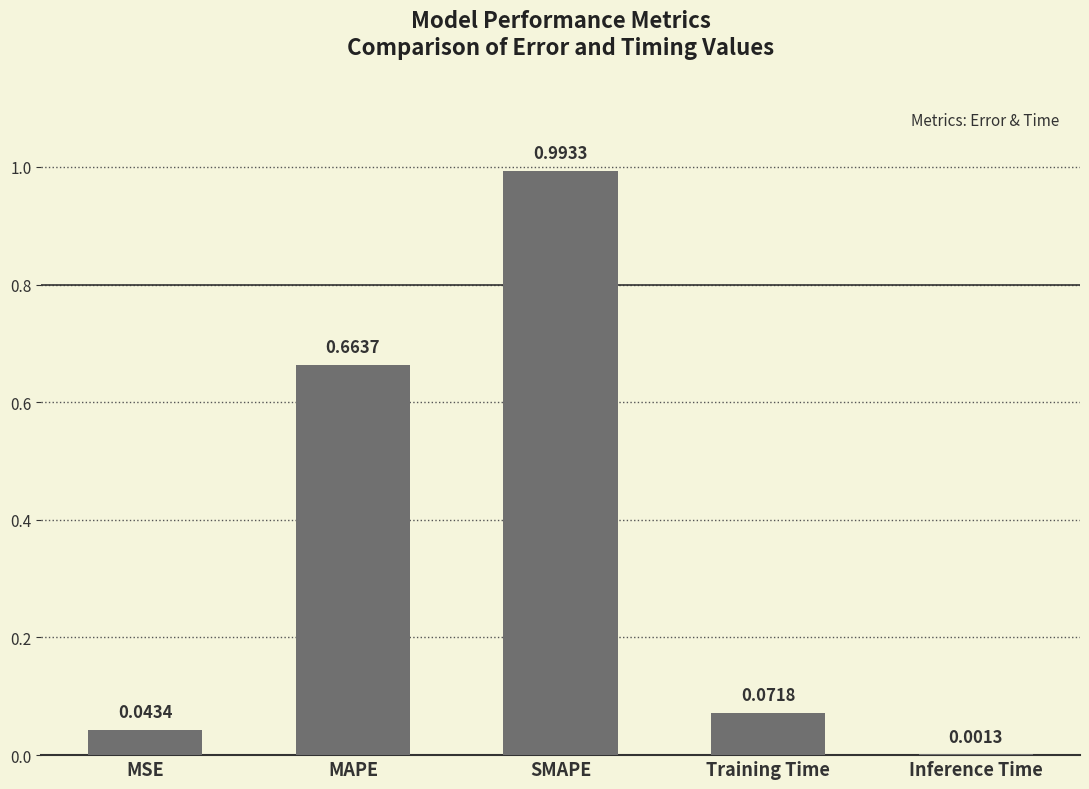

Between MAPE and MSE, which is larger?

MAPE